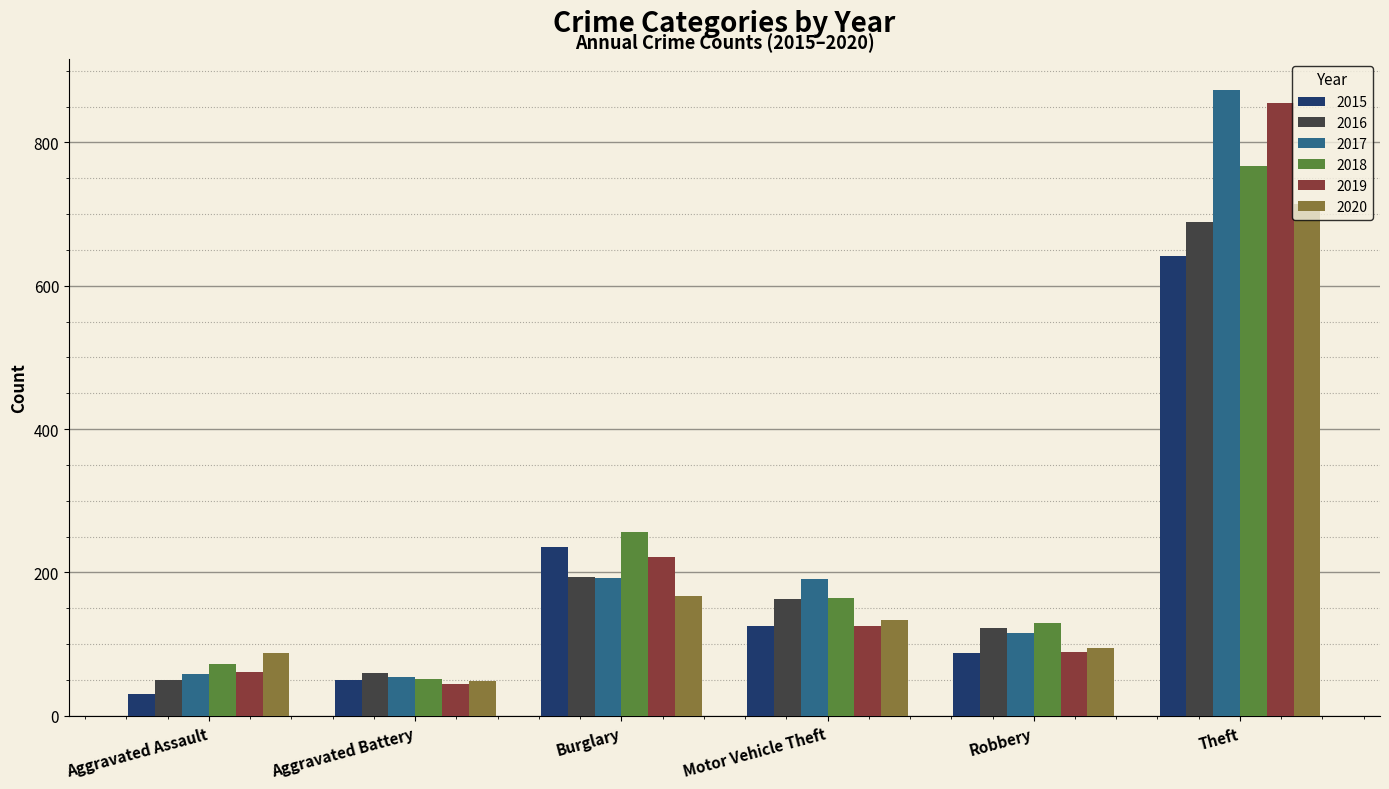

Which series has the widest spread of values?

2017